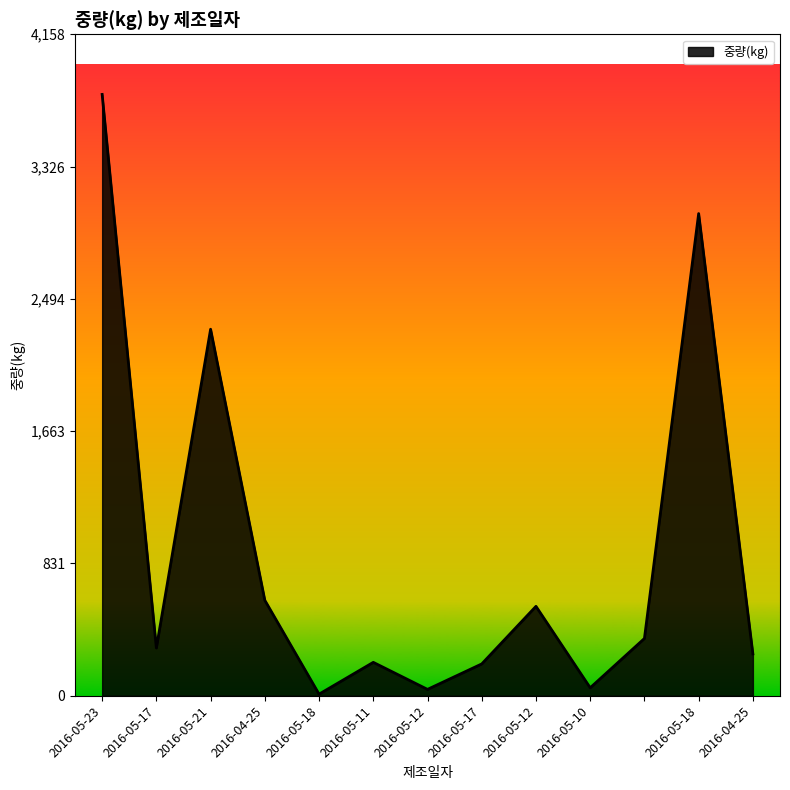

What is the maximum value shown in the chart?

3780